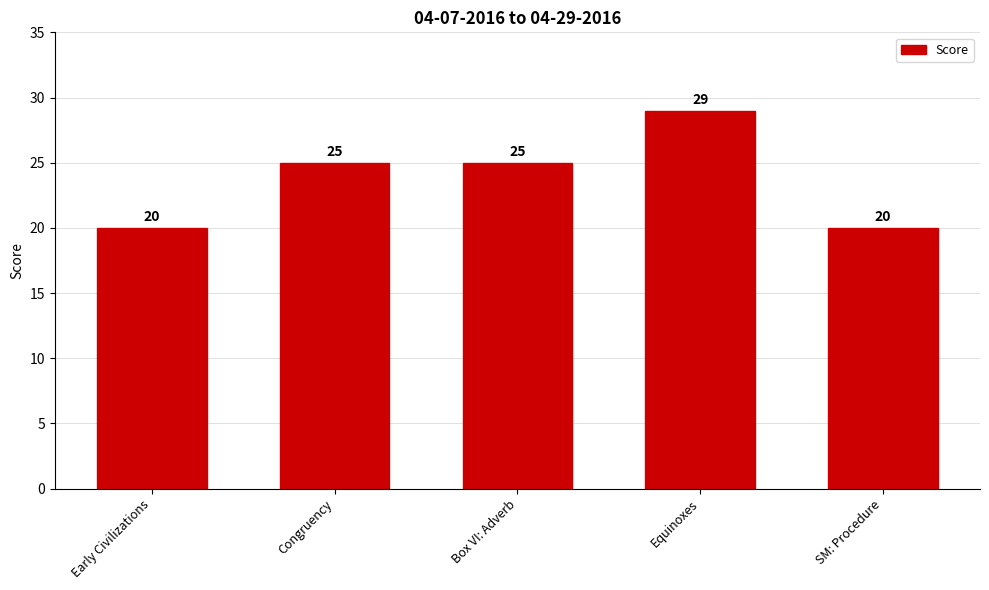

Reading left to right, list all the values displayed in this chart.

Early Civilizations=20	Congruency=25	Box VI: Adverb=25	Equinoxes=29	SM: Procedure=20